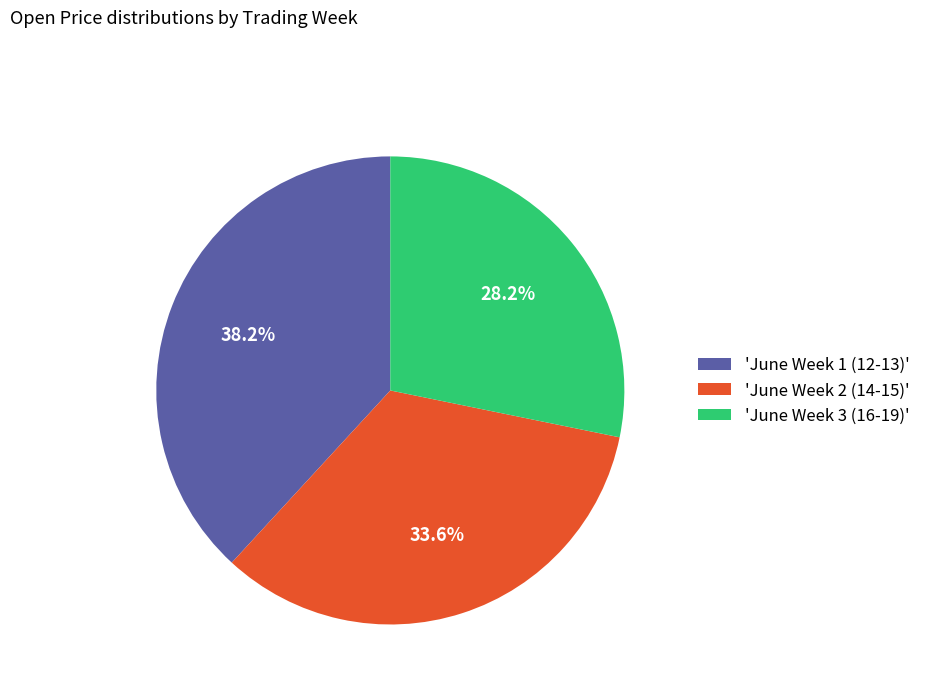

Which slice is the largest?

'June Week 1 (12-13)'